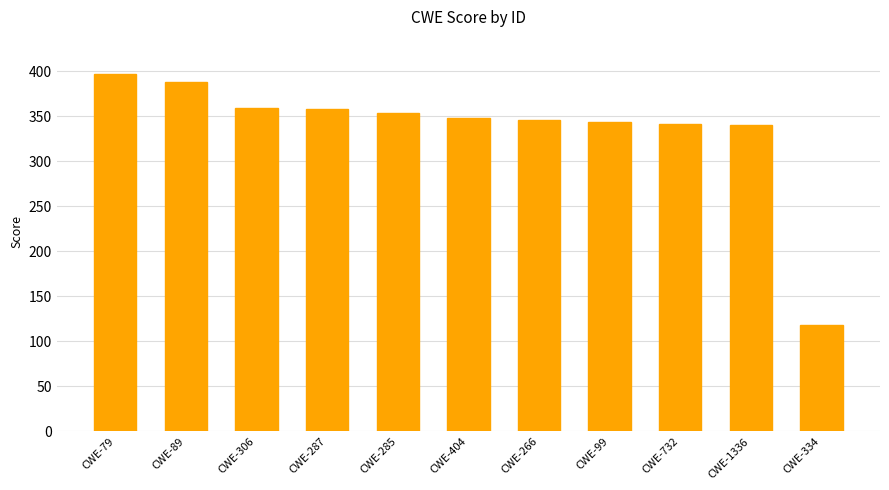

Are the bars horizontal?

No